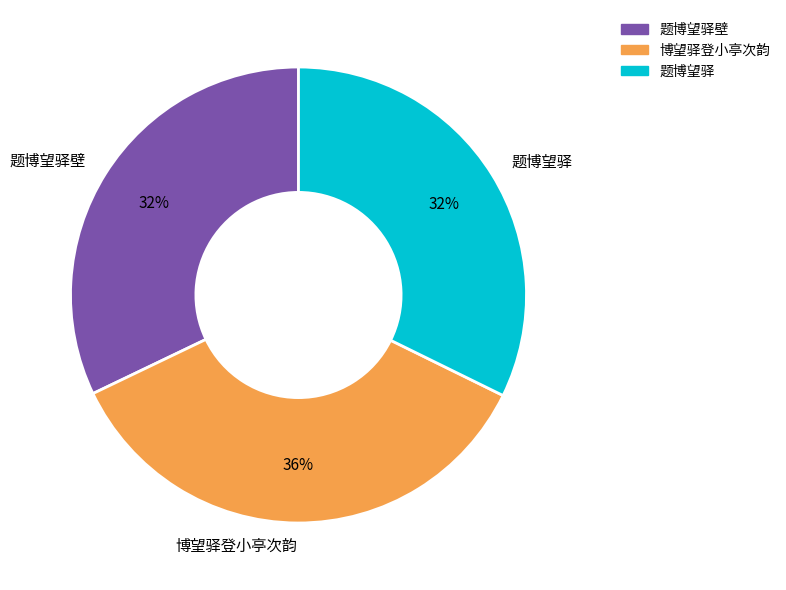

Combined, do 博望驿登小亭次韵 and 题博望驿壁 account for over 50%?

Yes